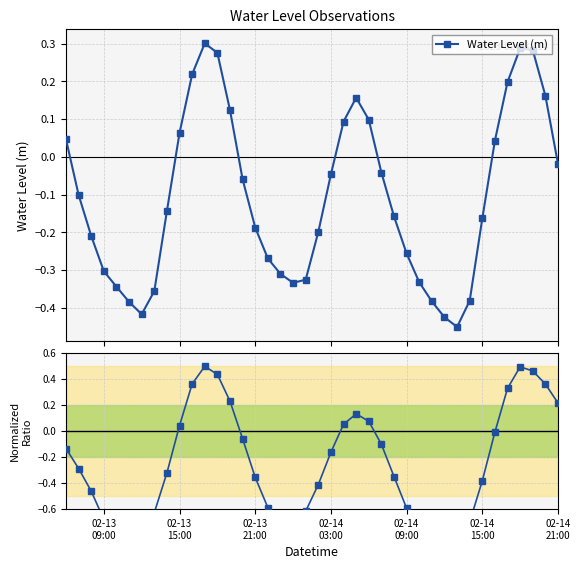

In Water Level (m), how many points are higher than both neighbors (excluding endpoints)?

3